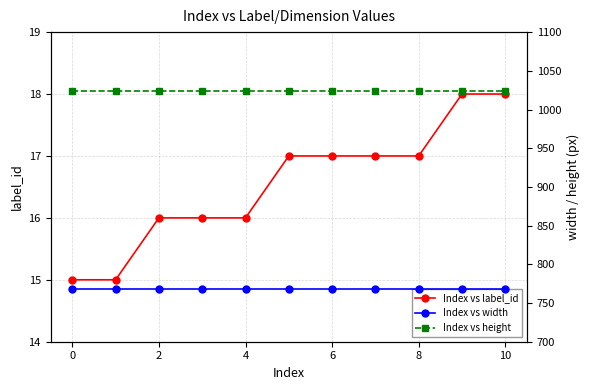

What are all the series names shown in the legend?

Index vs label_id, Index vs width, Index vs height